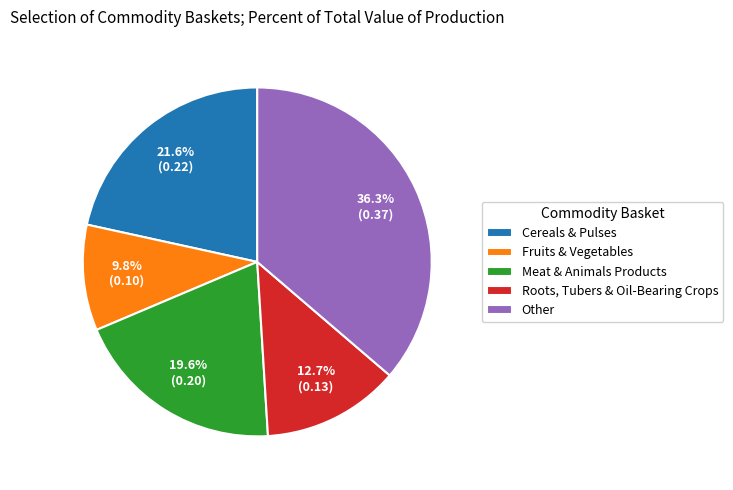

What is the smallest slice in the pie chart?

Fruits & Vegetables